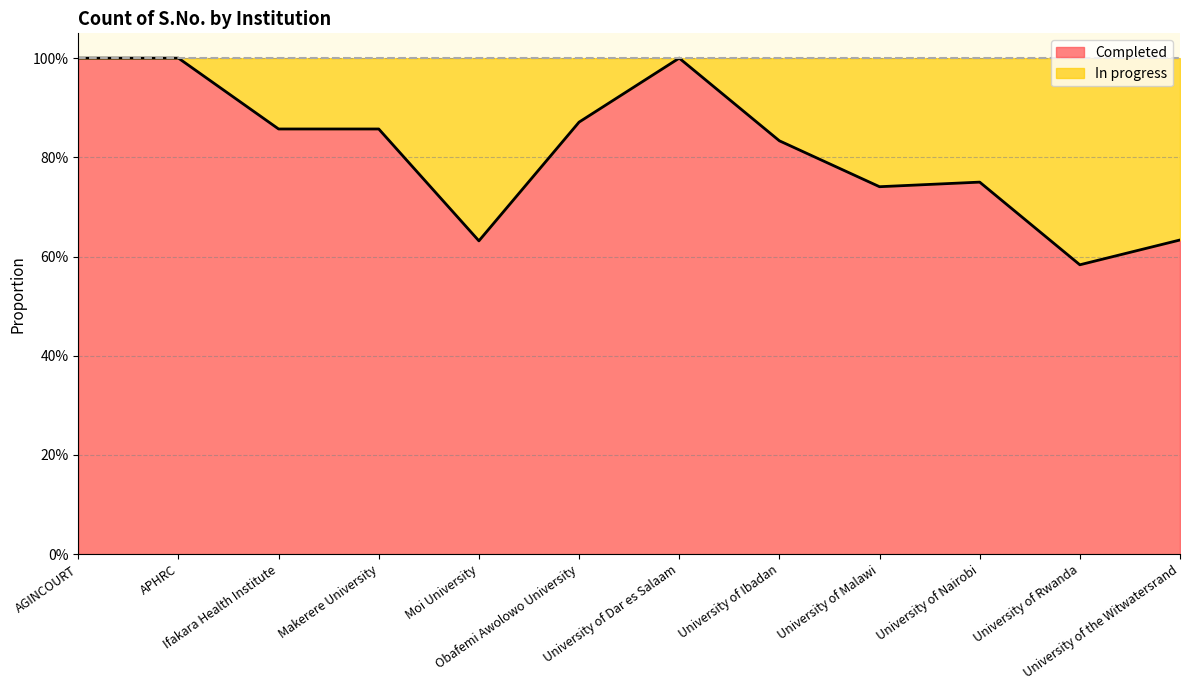

What is the sum of the values at University of Malawi and Moi University?

1.4